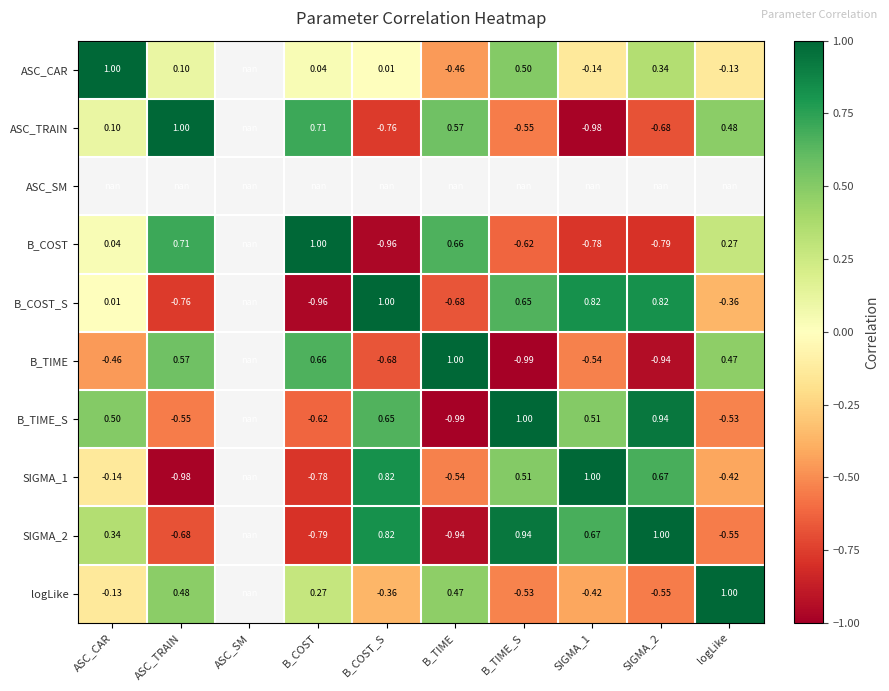

How many distinct data groups are displayed?

10